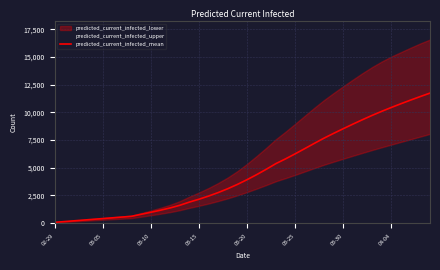

What is the maximum value for predicted_current_infected_mean?

11739